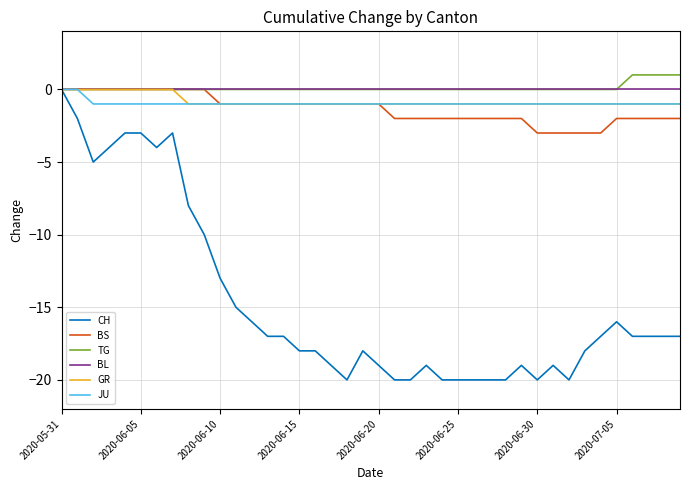

What is the minimum value for BS?

-3